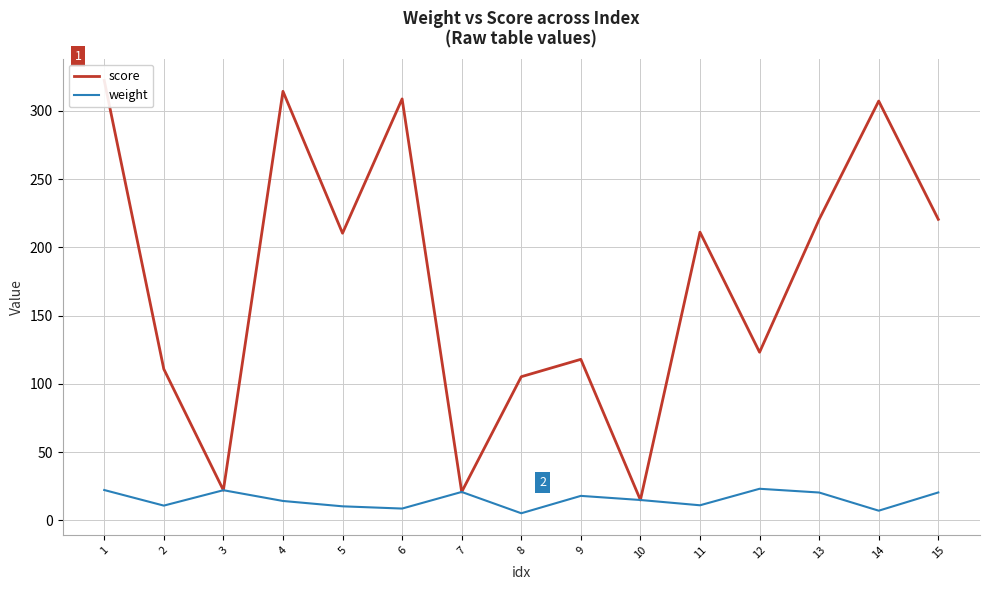

Is the value of weight at 8 greater than the value of score at 11?

No